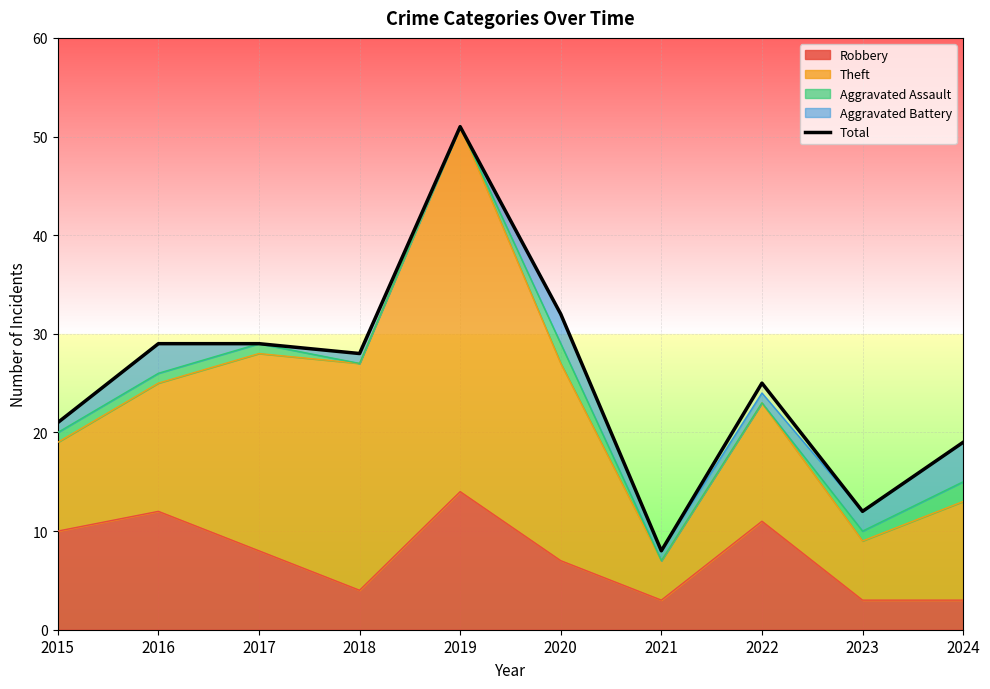

What is the value of the 4th point from the left?

28